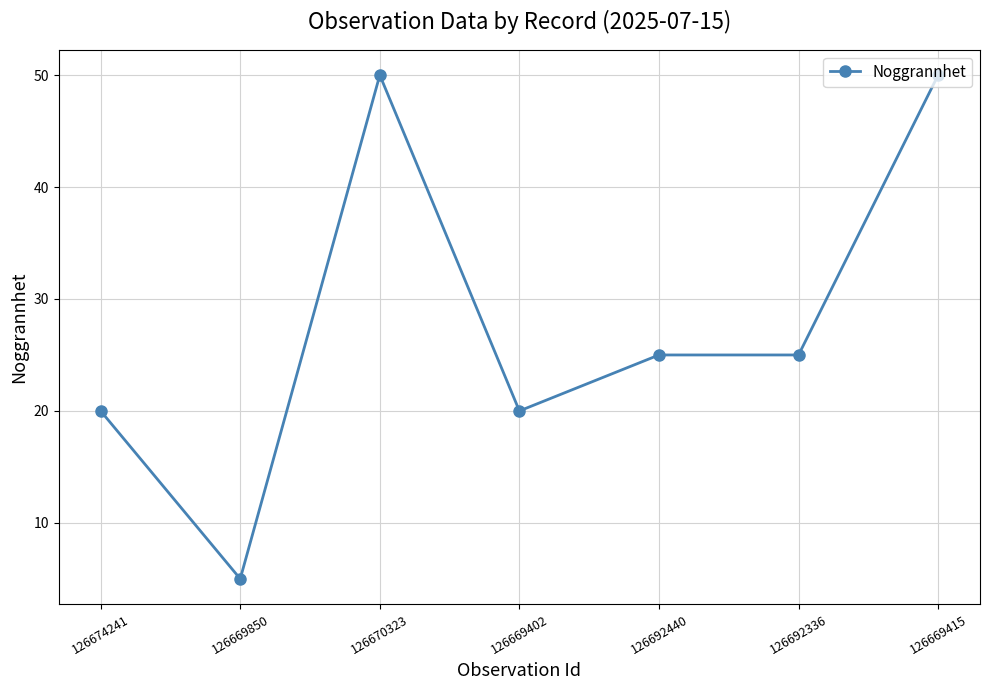

Count the values in the range 20 to 50.

6